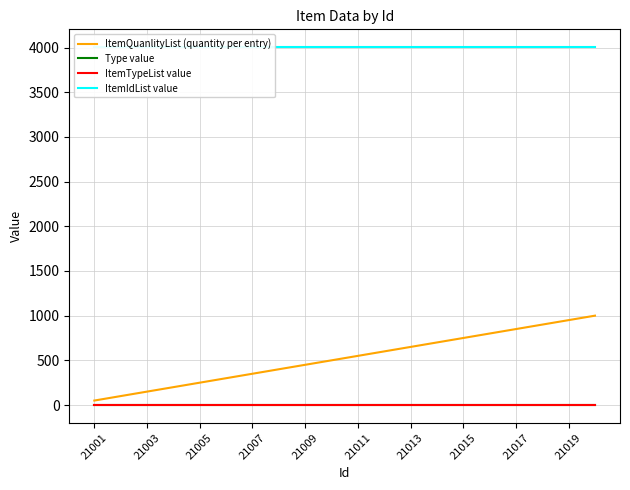

The ItemQuanlityList (quantity per entry) series shows 388 at 21005. True or false?

False